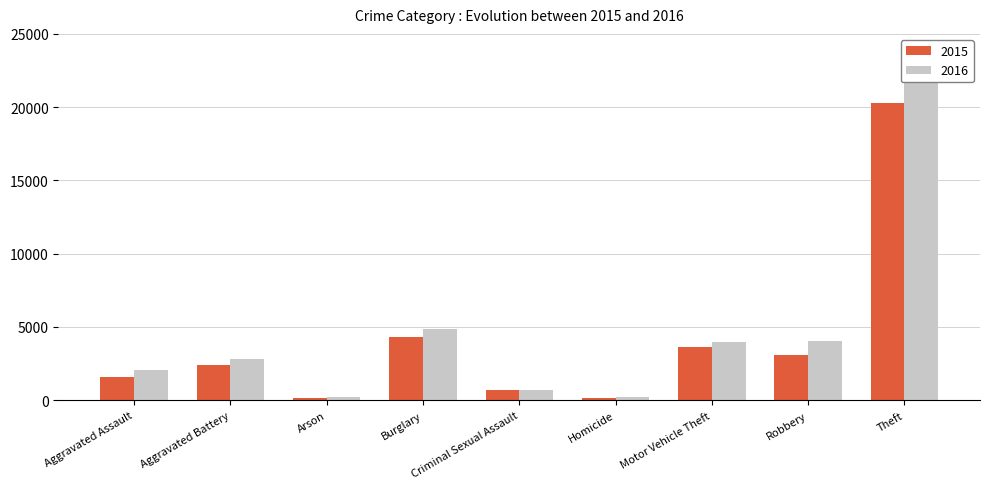

At how many categories does at least one series exceed 18873?

1